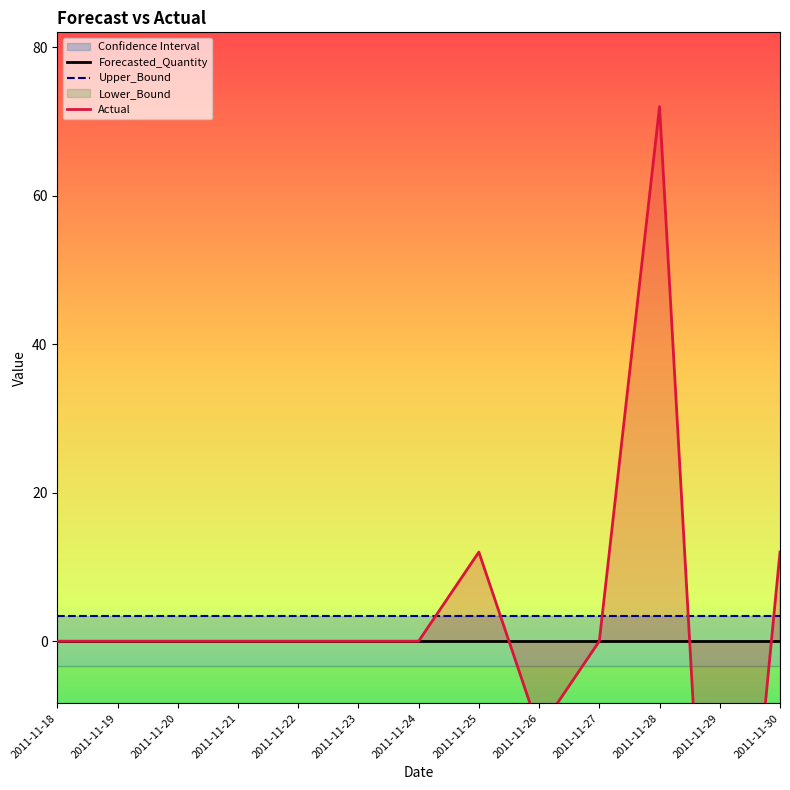

Which category has the lowest value across all series?

2011-11-29